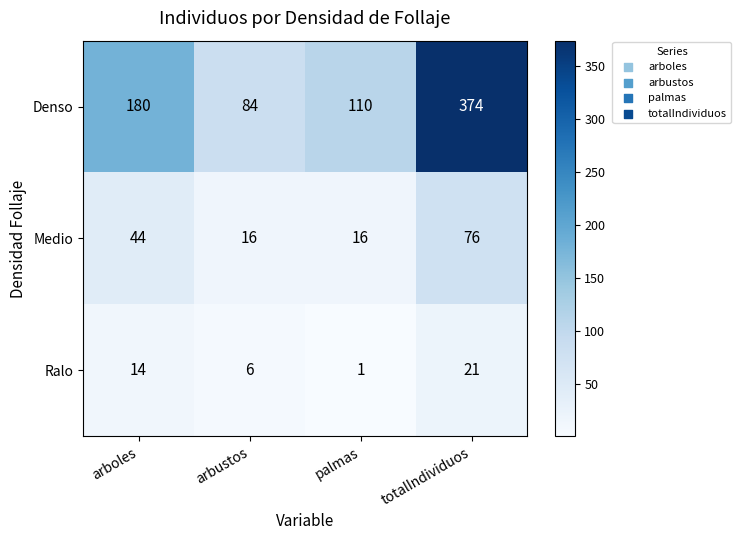

Rank the series by their maximum value, from lowest to highest.

Ralo, Medio, Denso